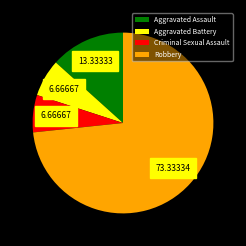

Count the number of slices in the pie.

4